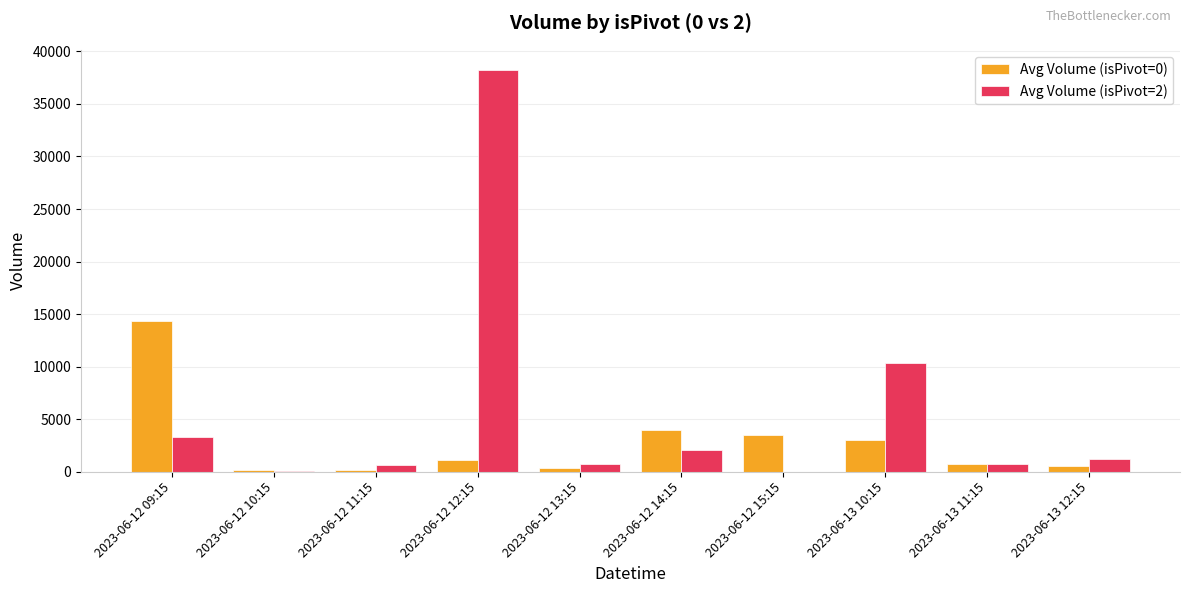

True or false: Avg Volume (isPivot=0) has a value of 5476 at 2023-06-12 14:15.

False